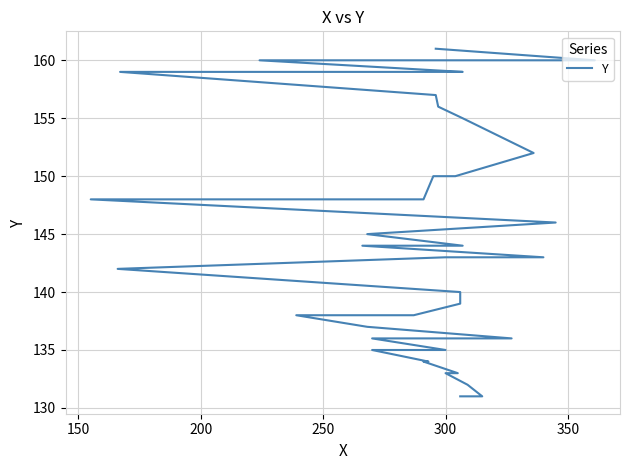

What is the value of the 25th point from the left?

146